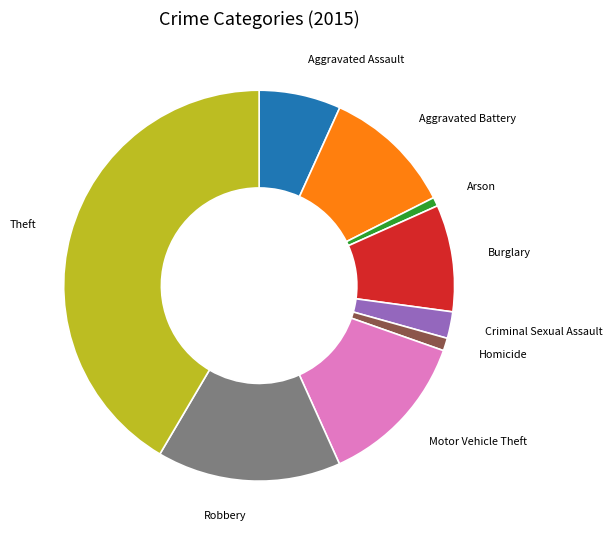

Does any single category account for the majority?

No